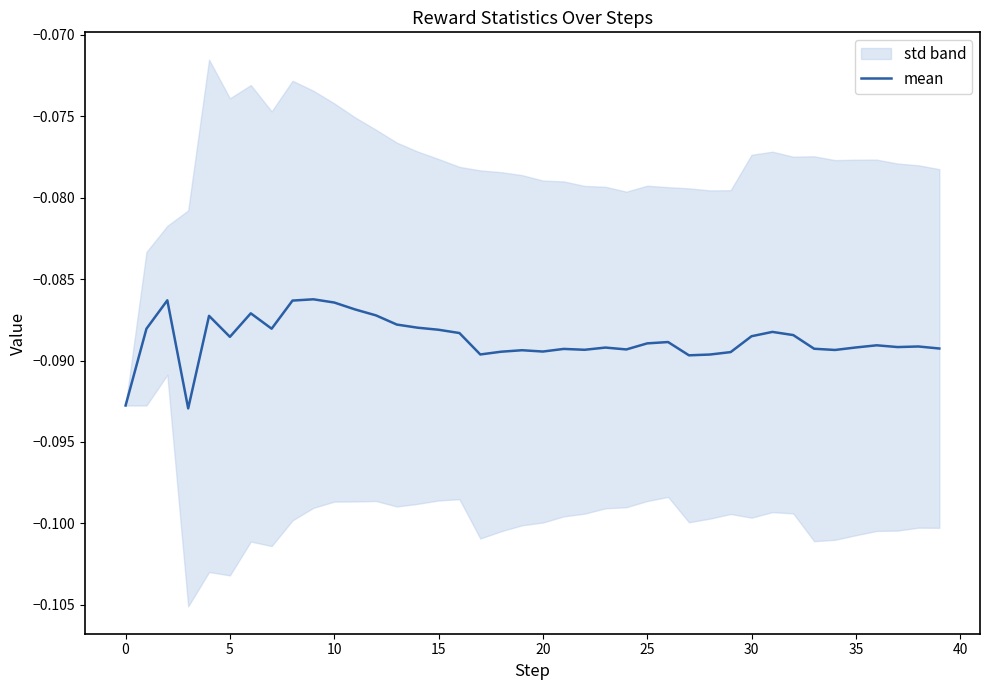

Does the chart display data point markers on the line(s)?

No